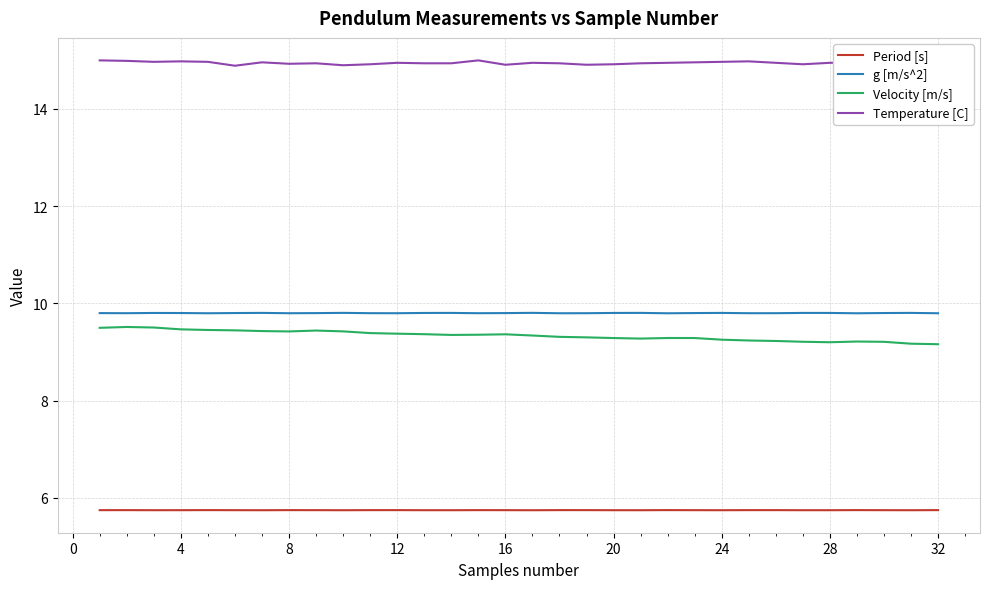

Is this an area chart (filled region under the line)?

No